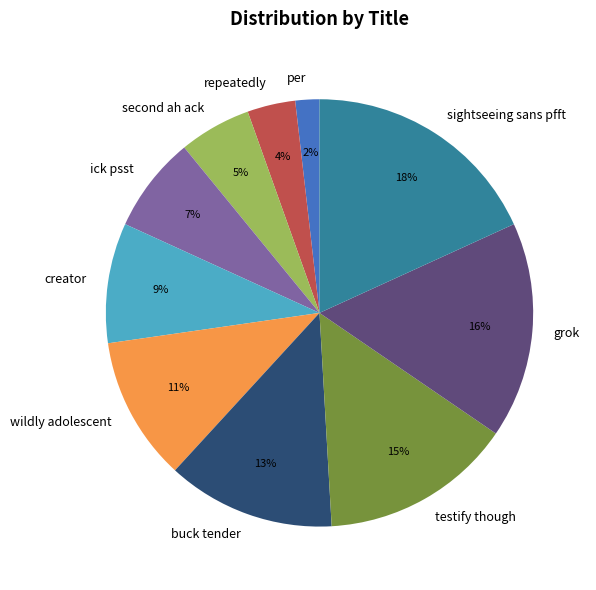

Combined, do buck tender and wildly adolescent account for over 50%?

No